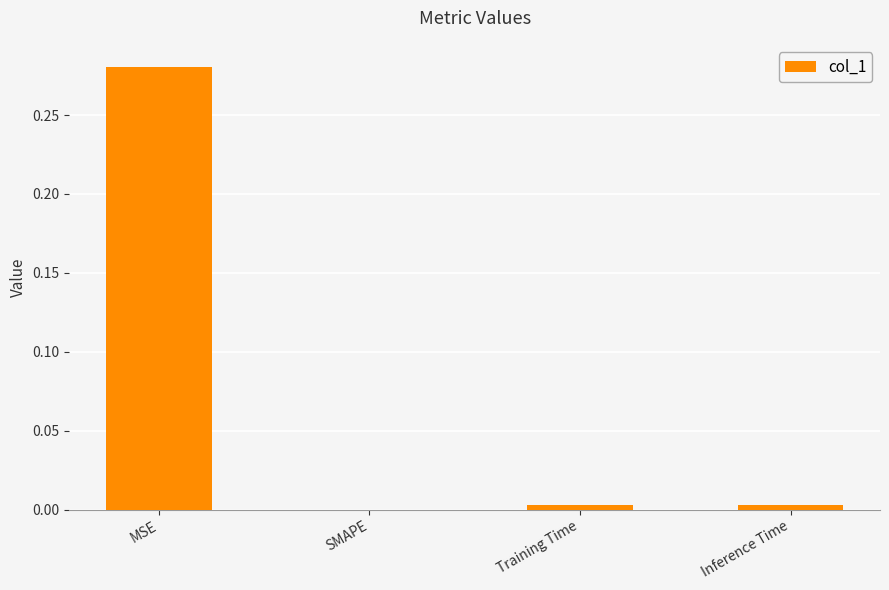

Where is the data nearest to the value 0?

SMAPE